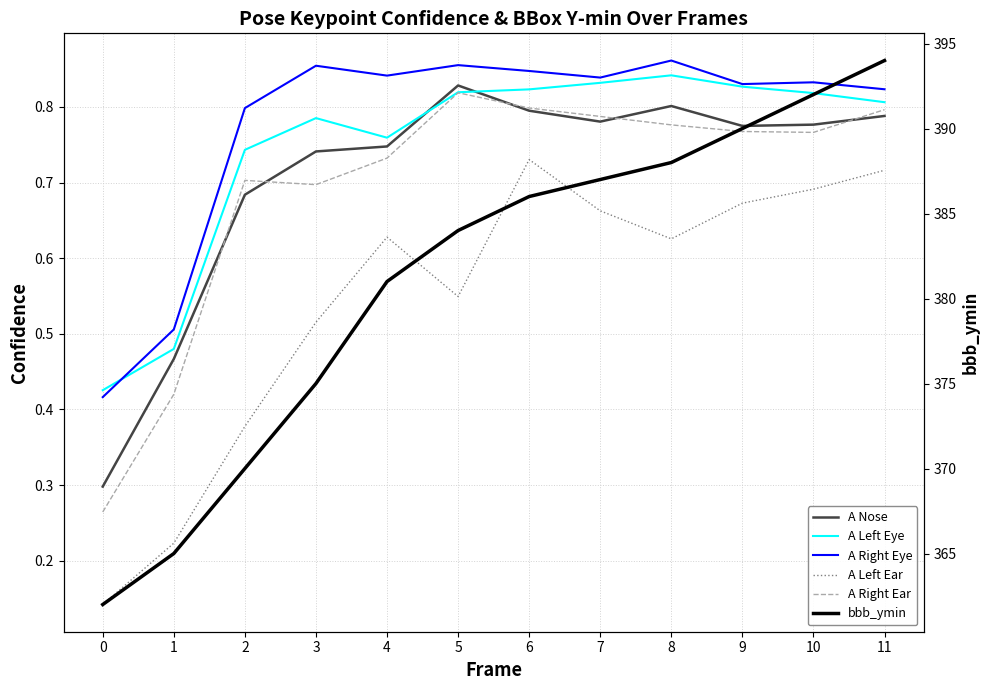

Where is the first local minimum for A Right Eye?

4